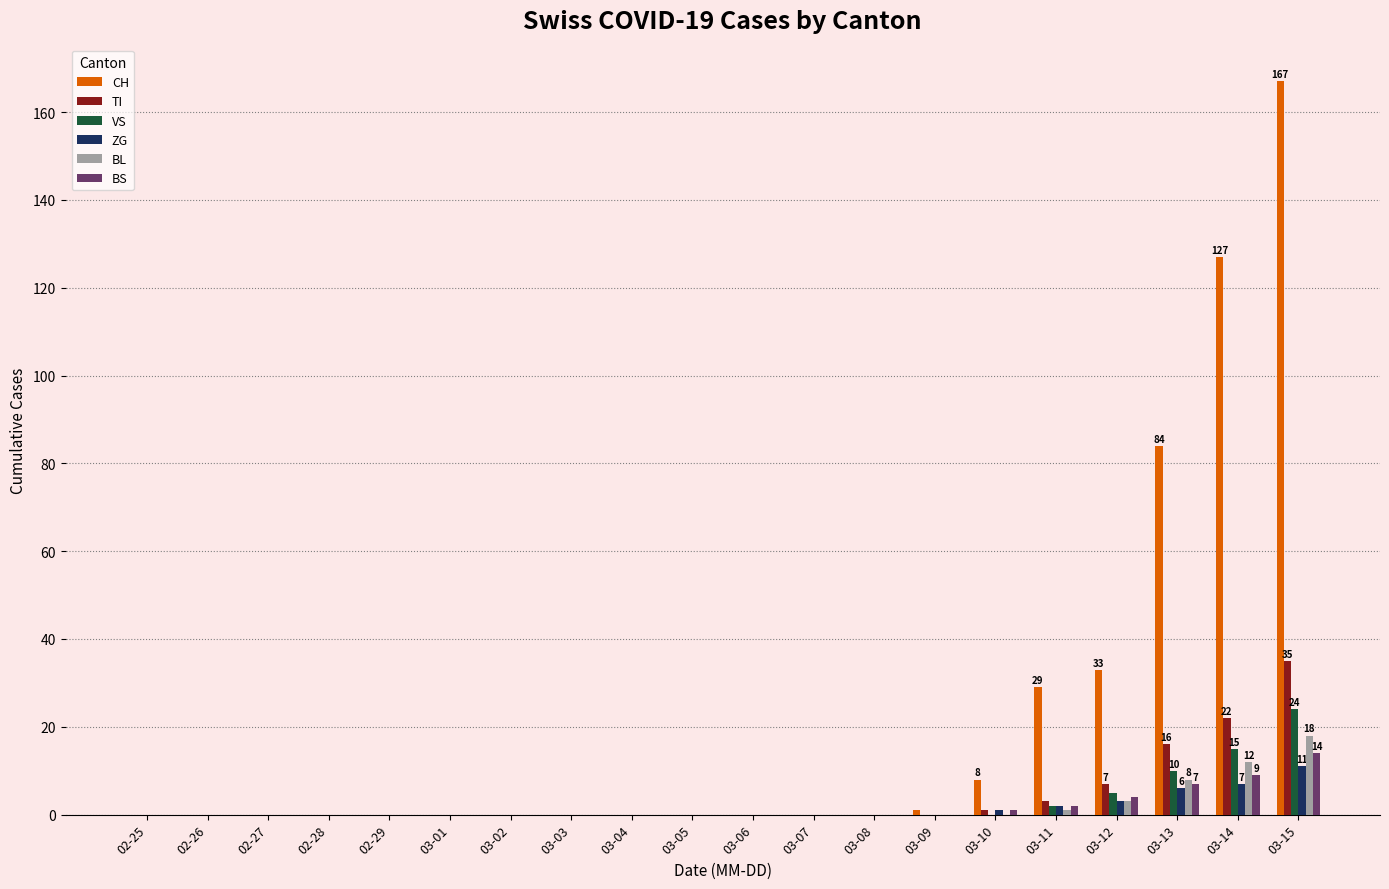

Which series has the largest total across all categories?

CH